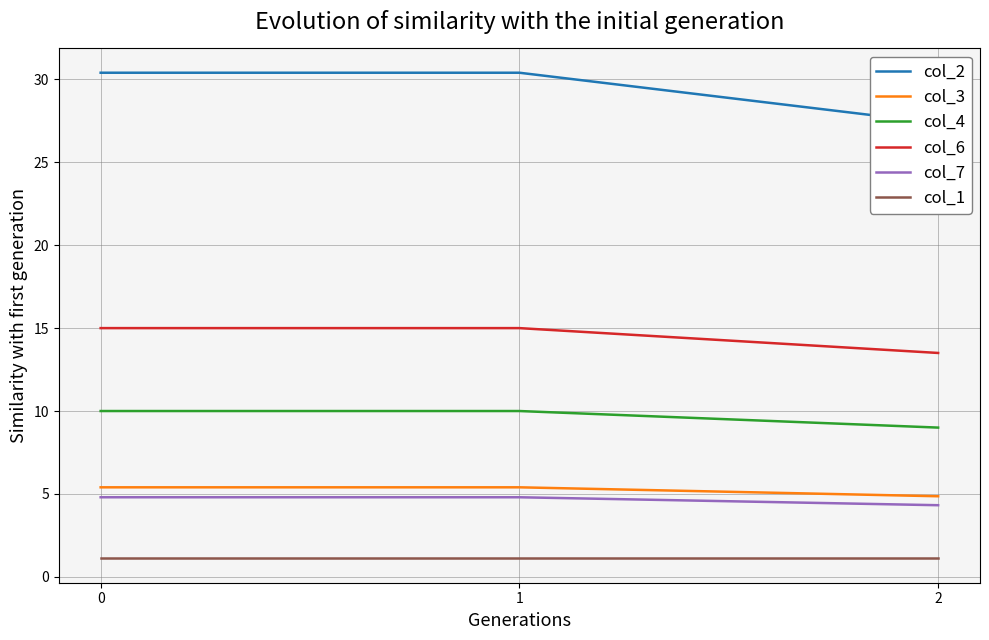

Reading left to right, list all the values displayed in this chart.

col_2: 30.4	30.4	27.4
col_3: 5.4	5.4	4.9
col_4: 10.0	10.0	9.0
col_6: 15.0	15.0	13.5
col_7: 4.8	4.8	4.3
col_1: 1.1	1.1	1.1